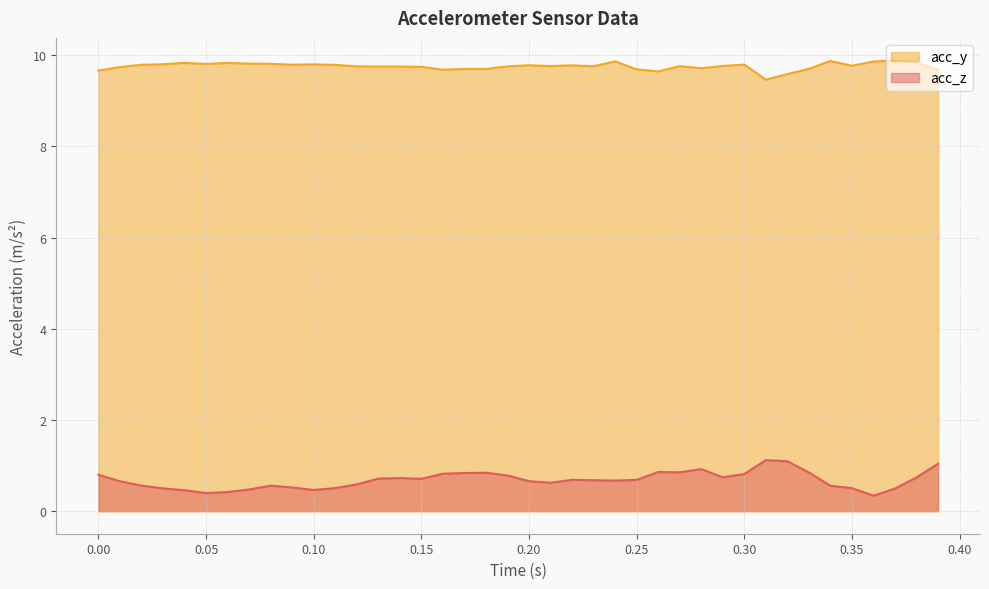

Count the acc_y values in the range 9 to 10.

40